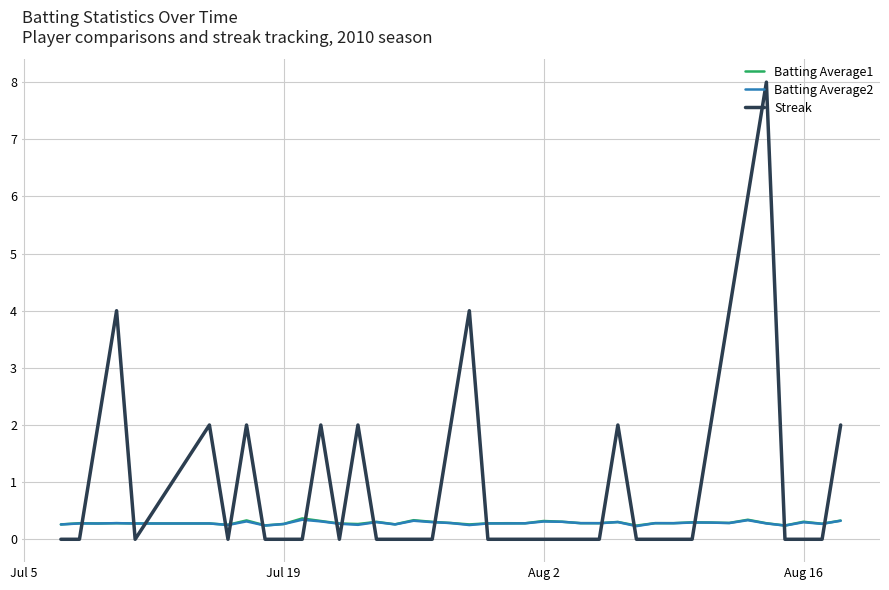

Which series has the largest range (max minus min)?

Streak